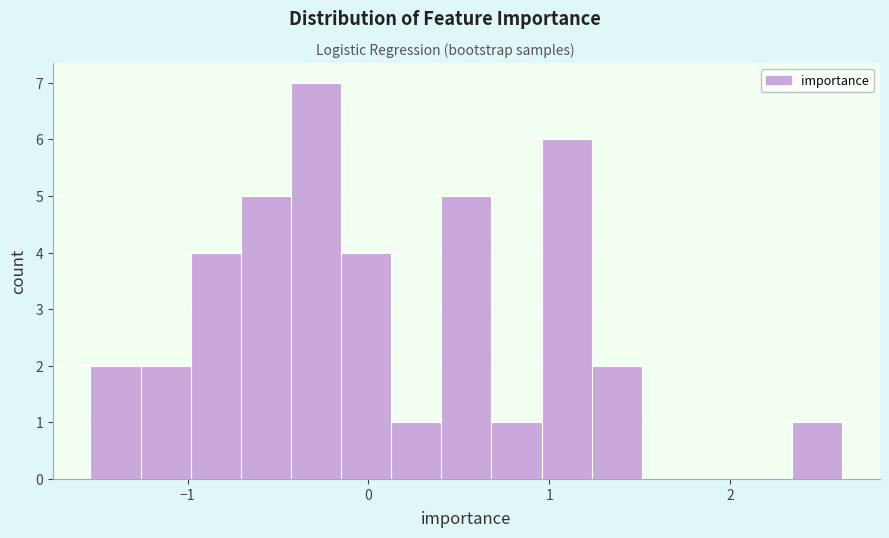

Around what value on the x-axis is the tallest bar? Give the approximate position of its centre, as read against the axis.

-0.3